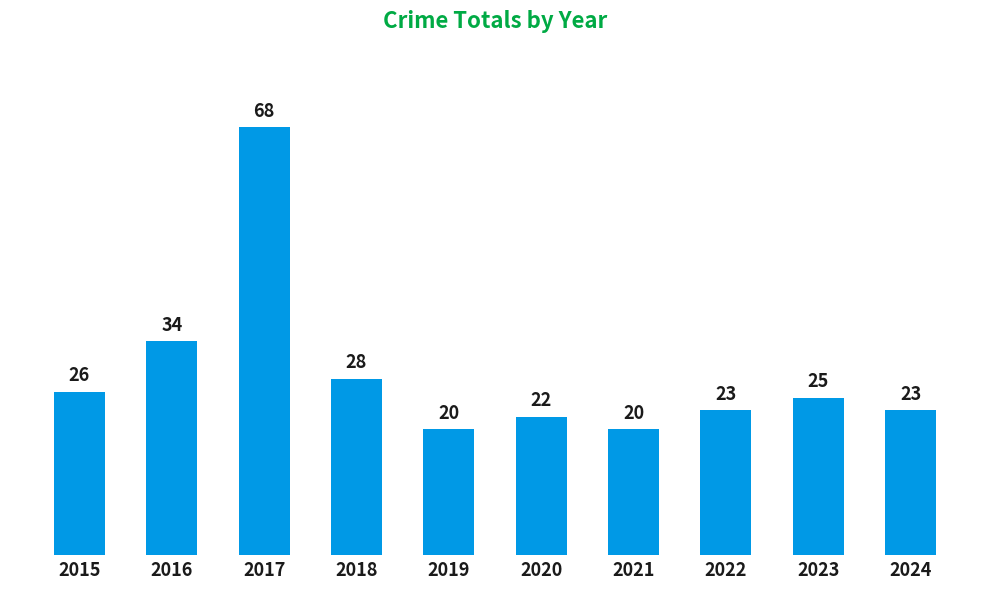

Which has a higher value, 2015 or 2022?

2015